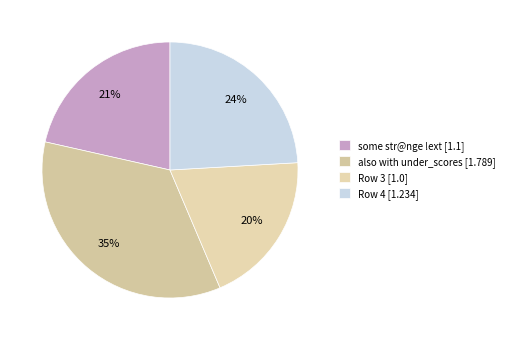

How many slices are in this pie chart?

4